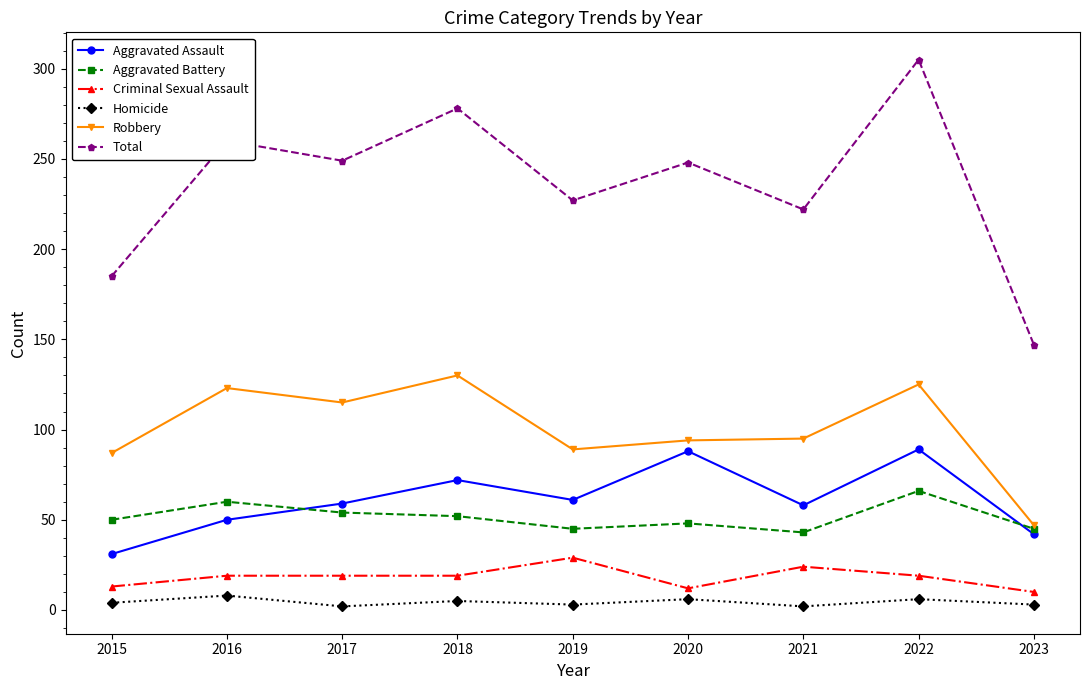

Which series changed the most between 2019 and 2022?

Total